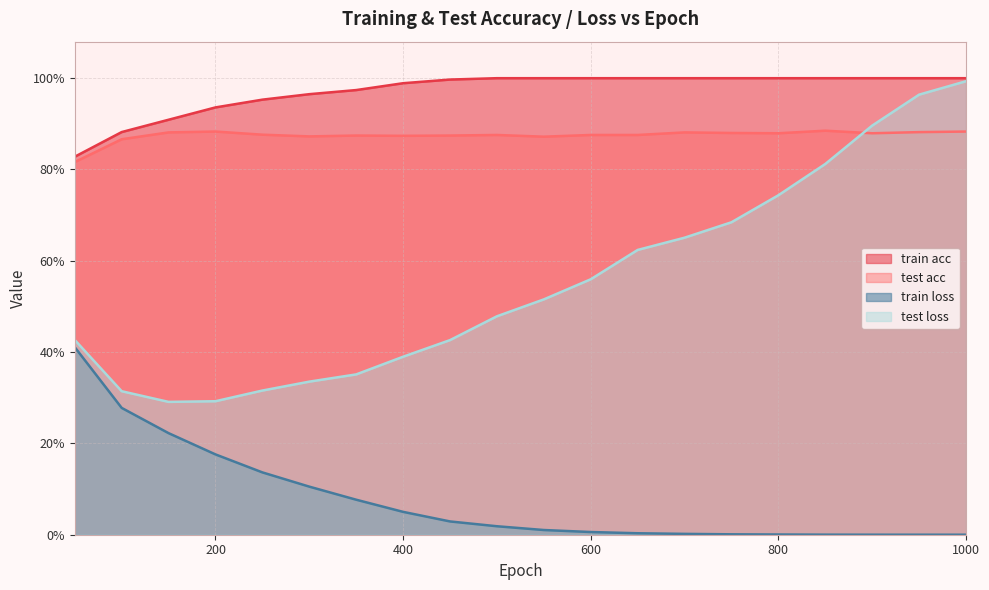

How many intersections are there between test loss and test acc?

1